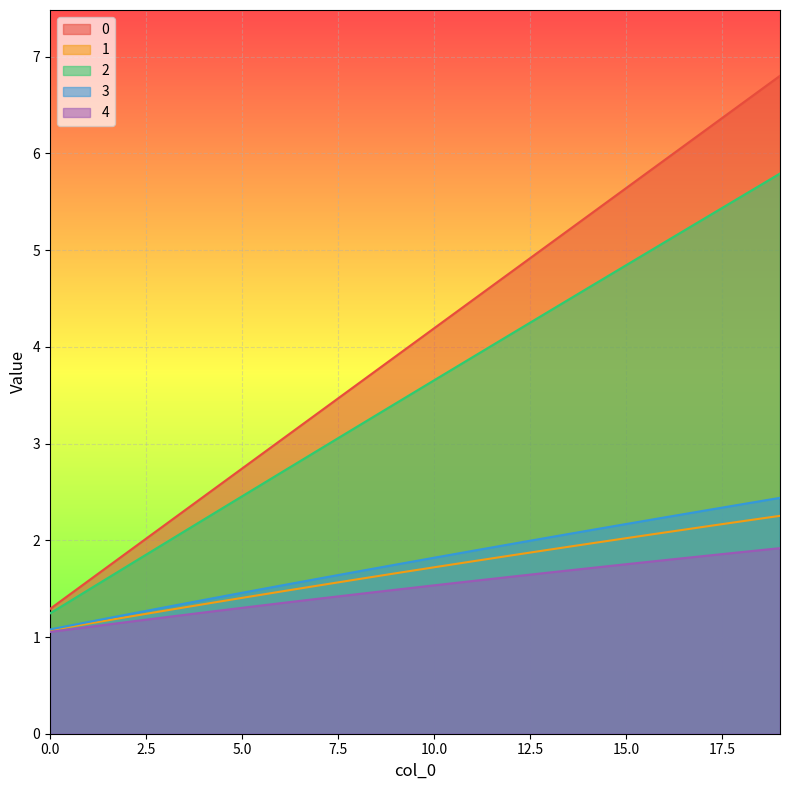

What is the value of the 1 point at the 3rd from the left?

1.2